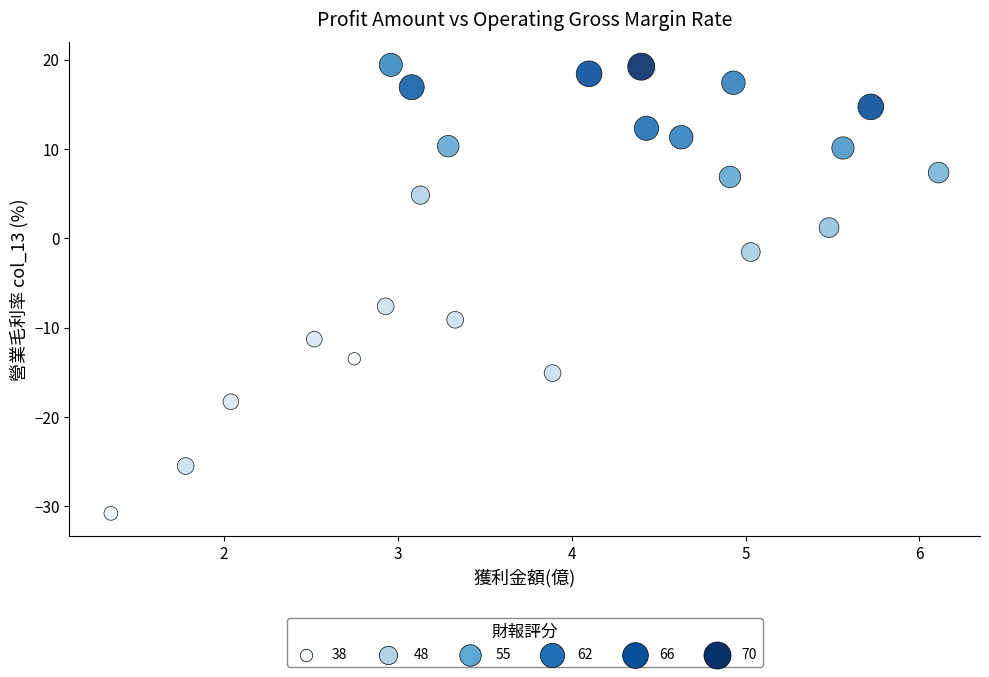

What Y value in the scatter plot is closest to -5?

-7.6